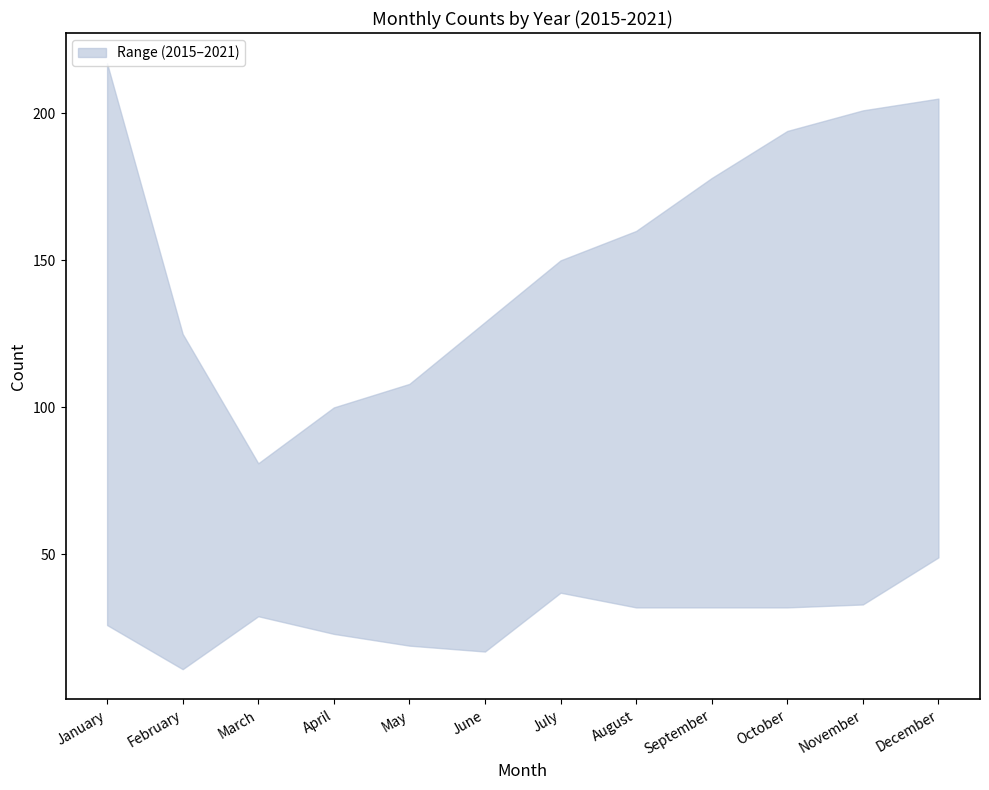

Reading right to left, list all the values displayed in this chart.

2015: 49	33	32	32	32	37	17	19	23	29	11	26
2016: 100	77	57	48	79	54	39	47	34	41	36	51
2017: 116	111	83	76	86	75	74	63	64	58	56	75
2018: 82	67	67	58	65	72	58	49	49	60	51	86
2019: 69	52	60	73	45	53	47	49	45	31	30	49
2021: 205	201	194	178	160	150	129	108	100	81	125	217